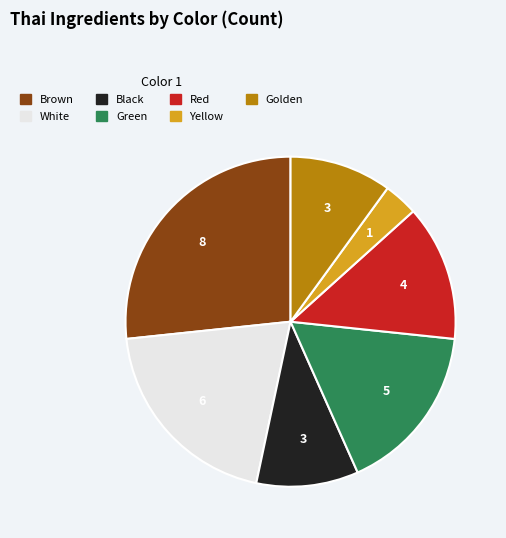

Is Golden the majority of the pie?

No